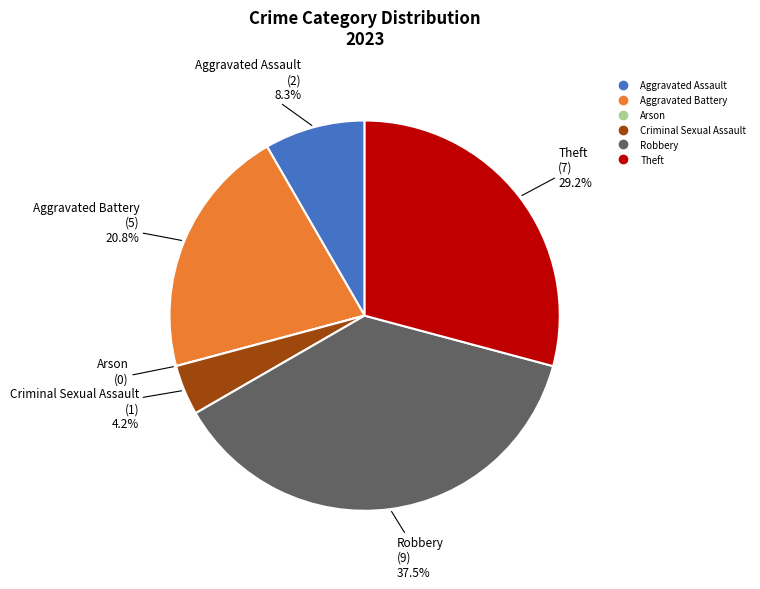

To the nearest percent, what is the average slice percentage?

17%